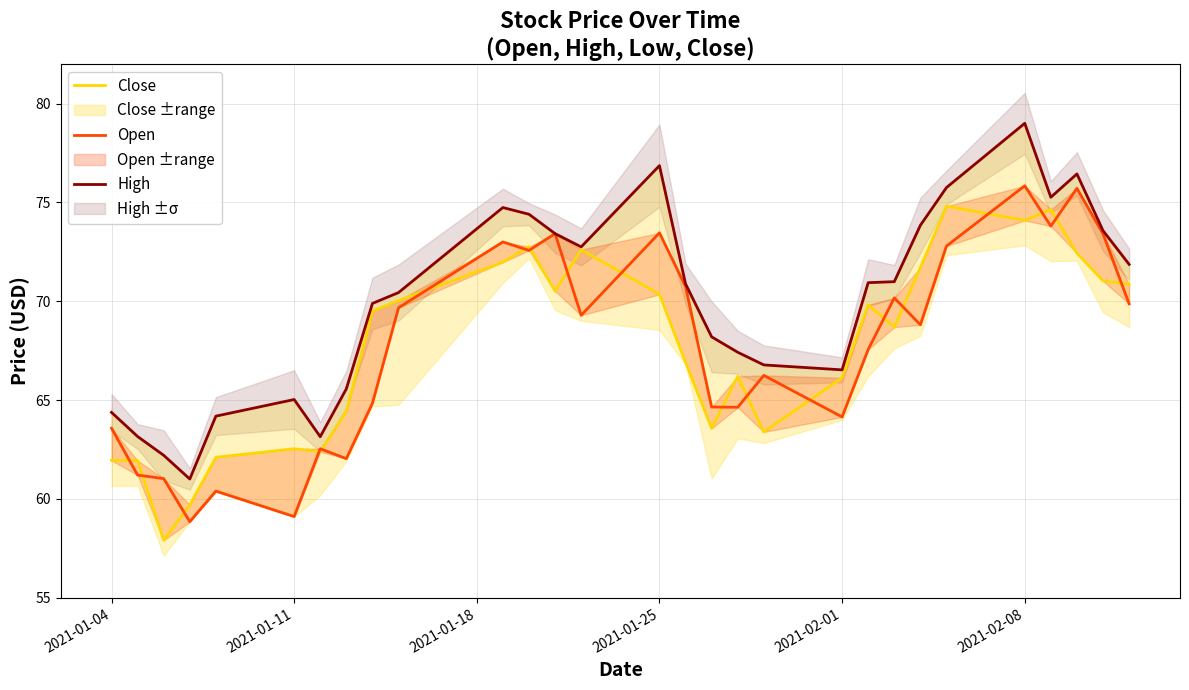

Is it true that Close equals 31.6 at 2021-02-08?

False